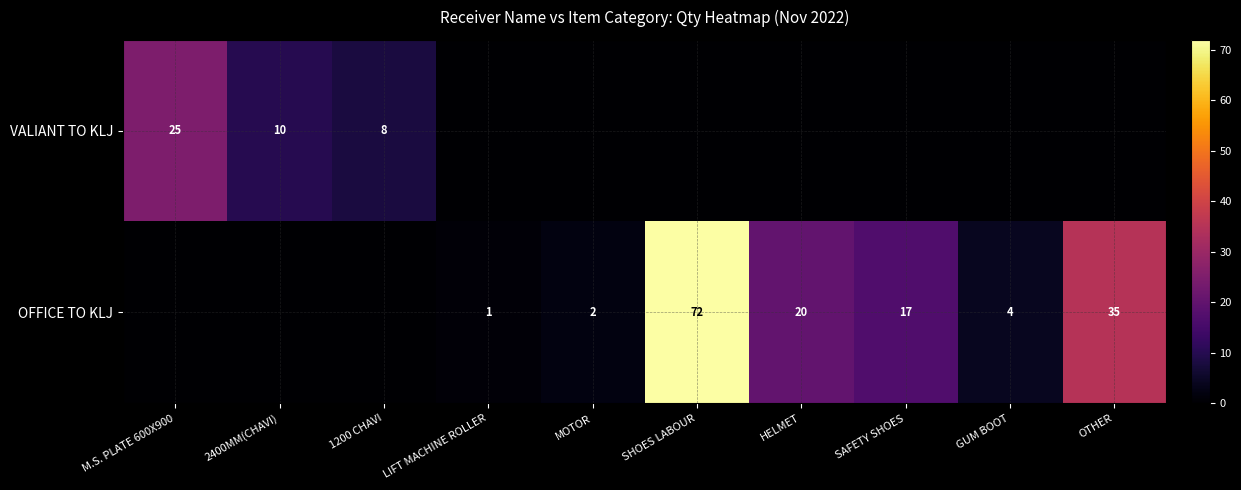

True or false: OFFICE TO KLJ has a value of 3 at MOTOR.

False